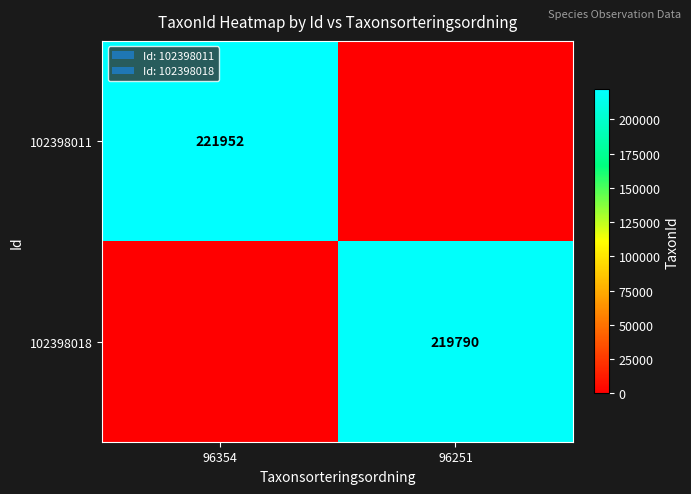

The value of 102398011 at 96354 is 221952. True or false?

True